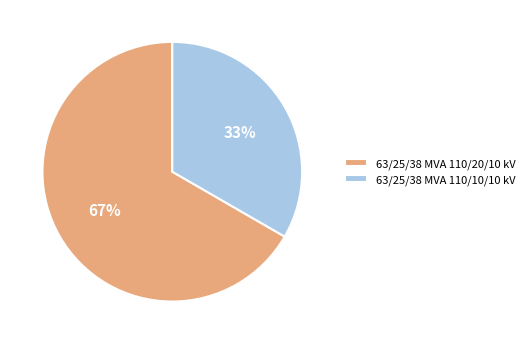

Does any single category account for the majority?

Yes